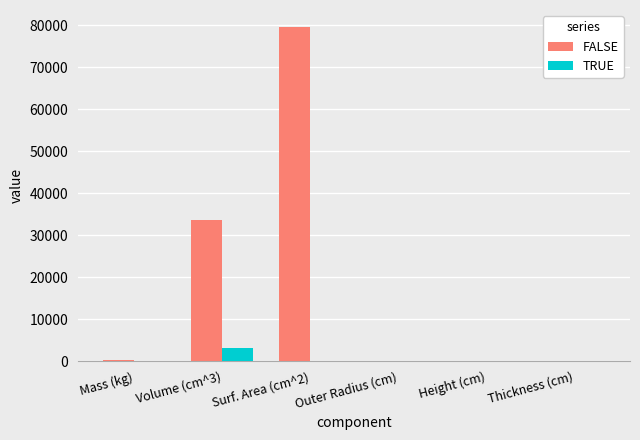

The TRUE series shows 0.0 at Thickness (cm). True or false?

True